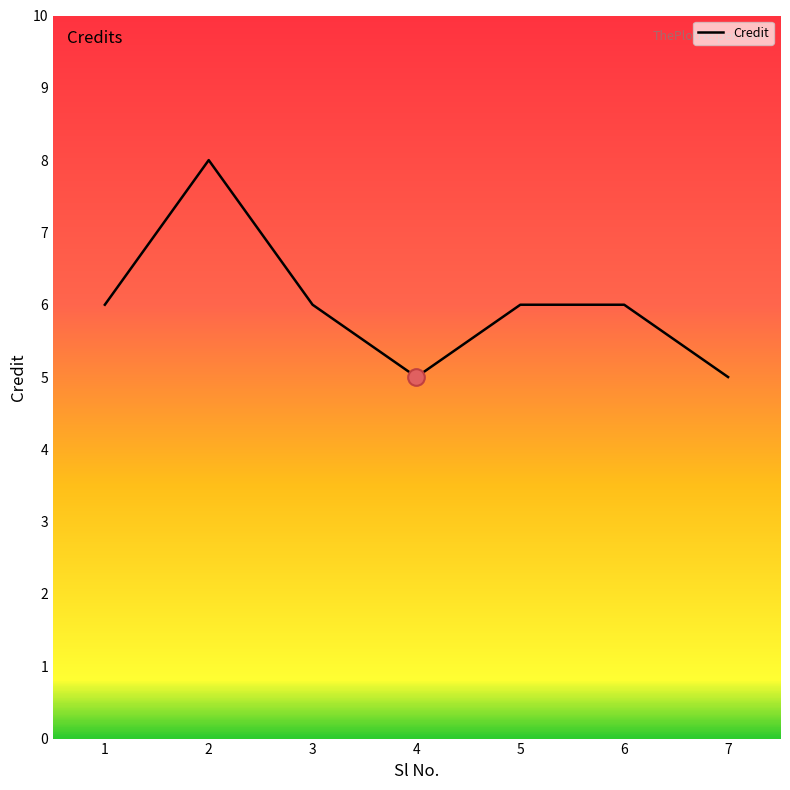

Is it true that the value at 1 is 6?

True